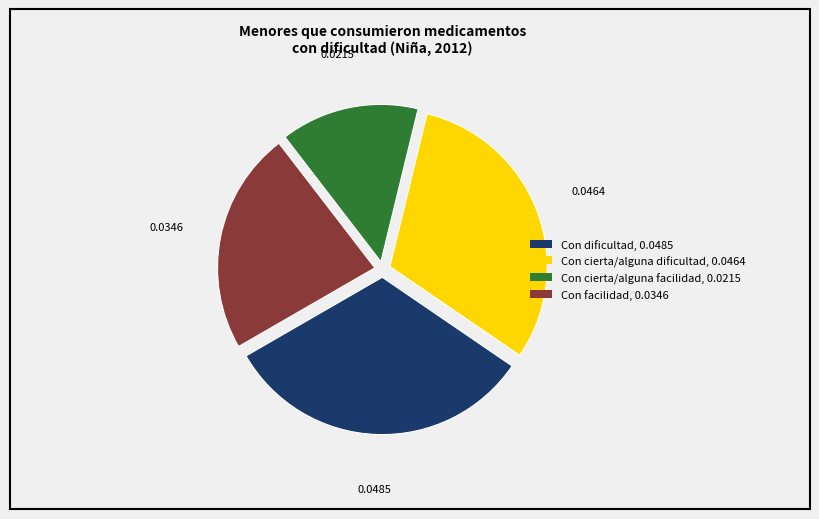

Rank the categories by value from lowest to highest.

Con cierta/alguna facilidad, Con facilidad, Con cierta/alguna dificultad, Con dificultad